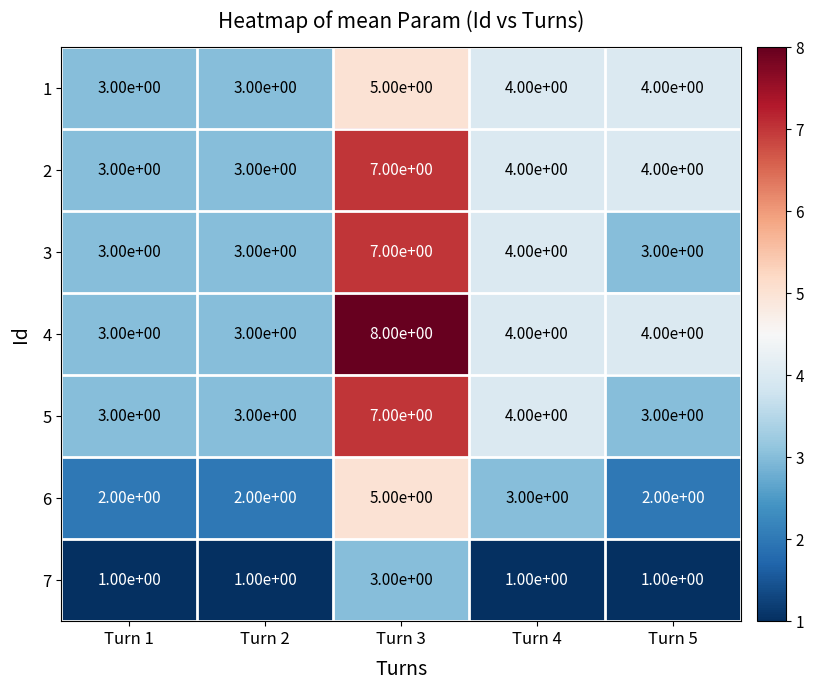

Which series has the widest spread of values?

4